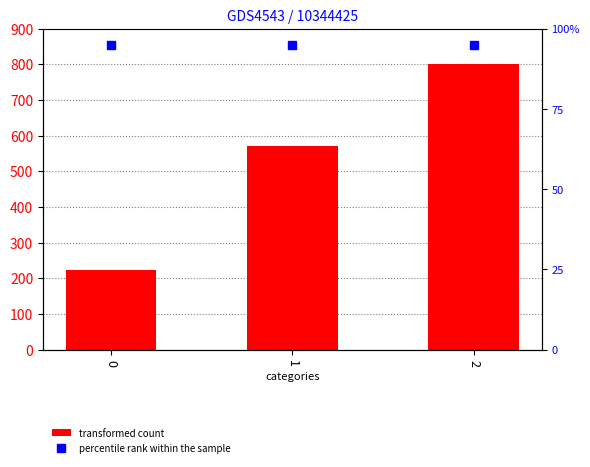

What is the difference between the values at 1 and 2?

228.6